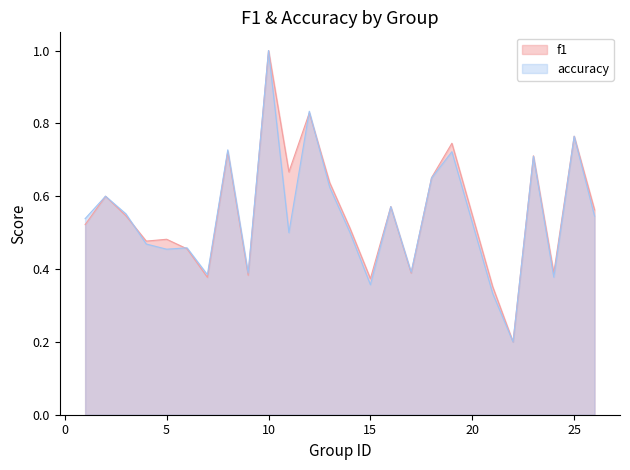

In f1, how many points are higher than both neighbors (excluding endpoints)?

9